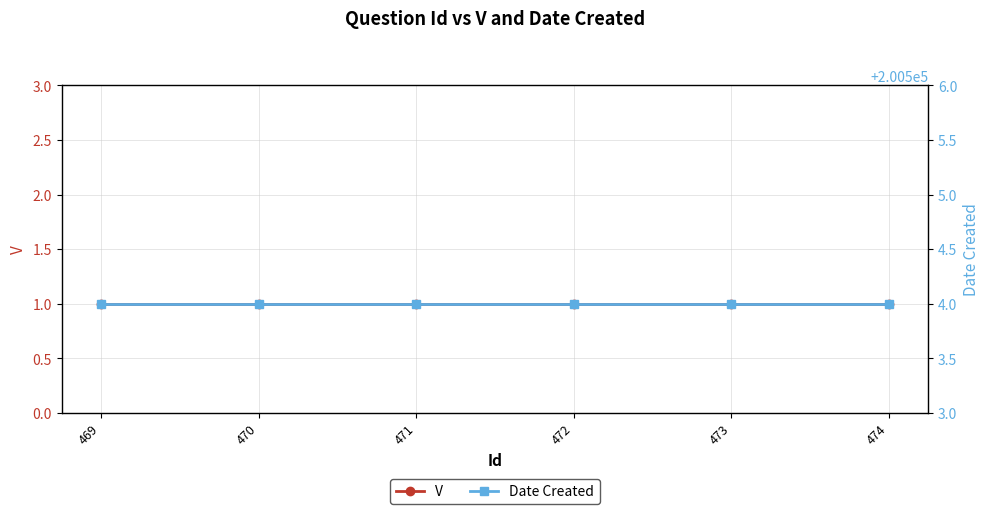

What is the highest value of the V series?

1